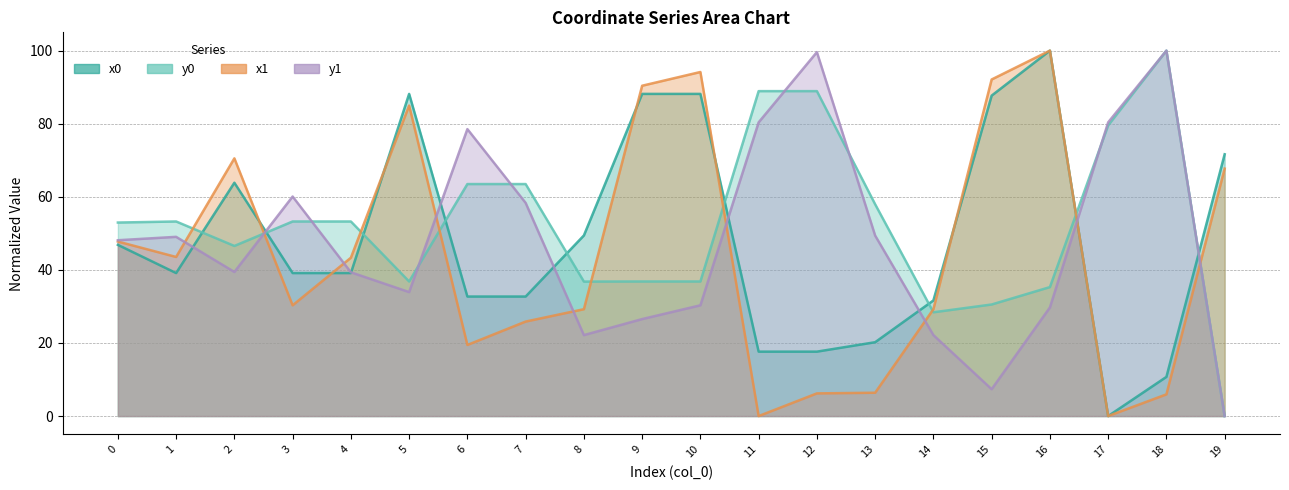

Reading right to left, extract all data points from this chart.

x0: 19=71.6	18=10.7	17=0.0	16=100.0	15=87.7	14=31.6	13=20.2	12=17.6	11=17.6	10=88.2	9=88.2	8=49.4	7=32.7	6=32.7	5=88.2	4=39.1	3=39.1	2=63.8	1=39.1	0=46.8
y0: 19=0.0	18=100.0	17=79.6	16=35.3	15=30.5	14=28.4	13=57.9	12=88.9	11=88.9	10=36.8	9=36.8	8=36.8	7=63.5	6=63.5	5=36.8	4=53.2	3=53.2	2=46.5	1=53.2	0=53.0
x1: 19=67.7	18=5.9	17=0.0	16=100.0	15=92.1	14=29.2	13=6.4	12=6.2	11=0.0	10=94.1	9=90.4	8=29.2	7=25.9	6=19.5	5=85.0	4=43.3	3=30.3	2=70.5	1=43.5	0=47.8
y1: 19=0.0	18=100.0	17=80.4	16=29.7	15=7.3	14=22.2	13=49.4	12=99.6	11=80.4	10=30.3	9=26.5	8=22.2	7=58.3	6=78.5	5=33.9	4=39.3	3=60.1	2=39.4	1=49.0	0=48.1